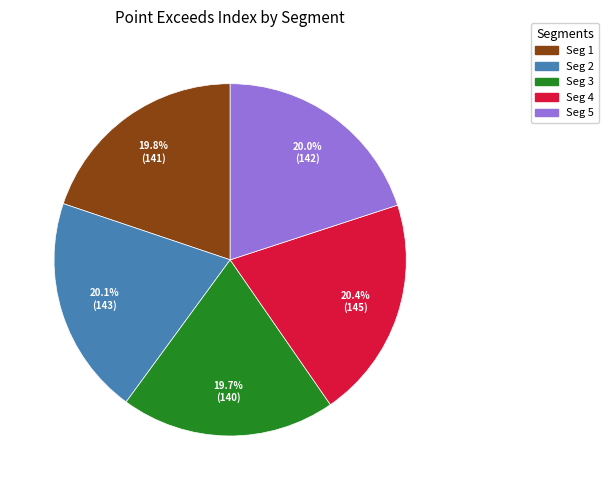

How many slices are in this pie chart?

5